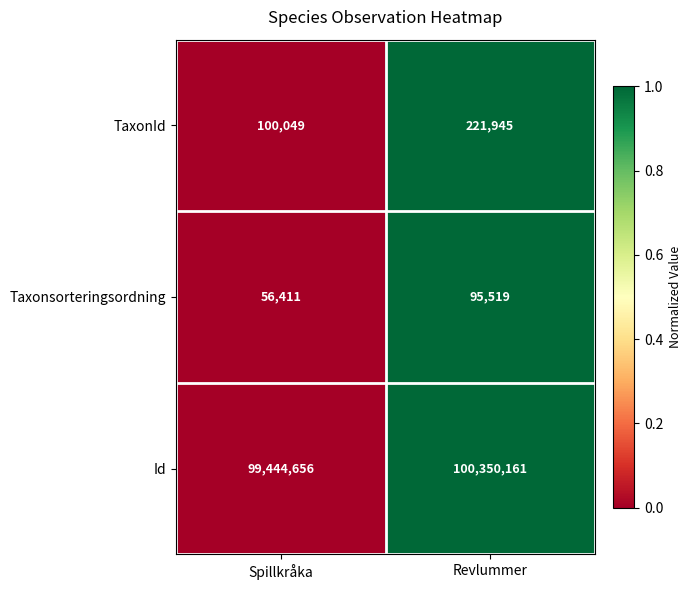

Read the TaxonId value at Spillkråka, to the nearest 50.

100050